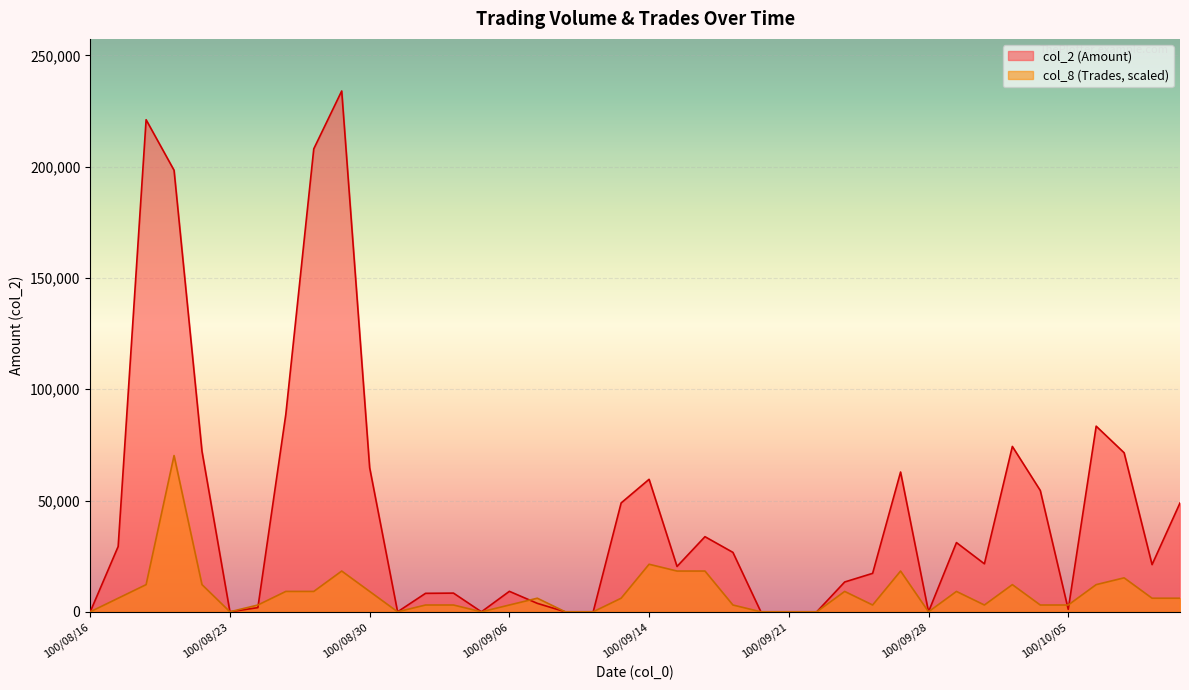

What is the spread (max minus min) of values at 100/08/29?

215687.0